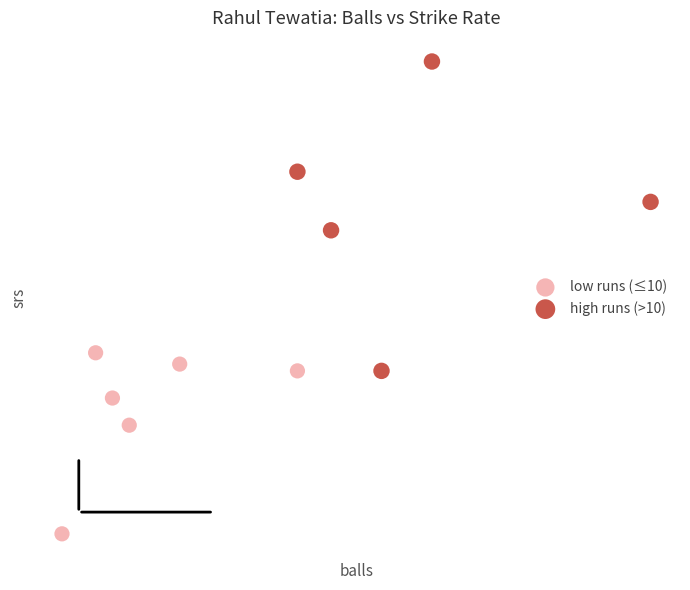

What are all the series names shown in the legend?

low runs (≤10), high runs (>10)